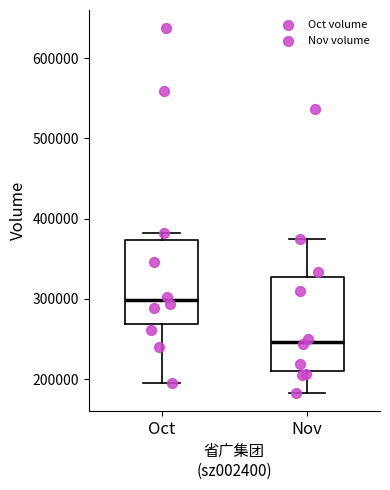

Reading left to right, transcribe this box plot: for each box, give where its median line is, the range the box spans, and where its two whiskers end, as read against the y-axis. The values are not printed on the chart, so give them approximately, as read against the axis.

Oct: median 300000, box 270000 to 370000, whiskers 200000 to 380000
Nov: median 250000, box 210000 to 330000, whiskers 180000 to 380000